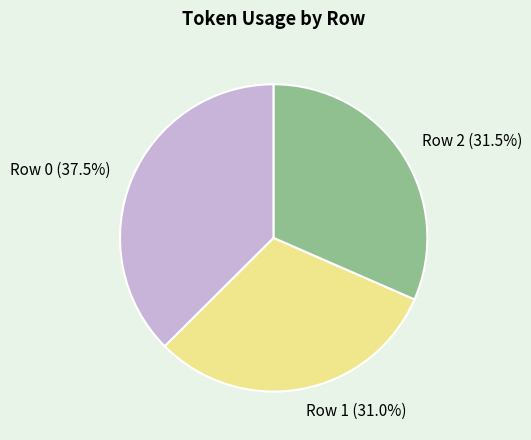

What percentage do Row 2 and Row 0 together represent?

69.0%